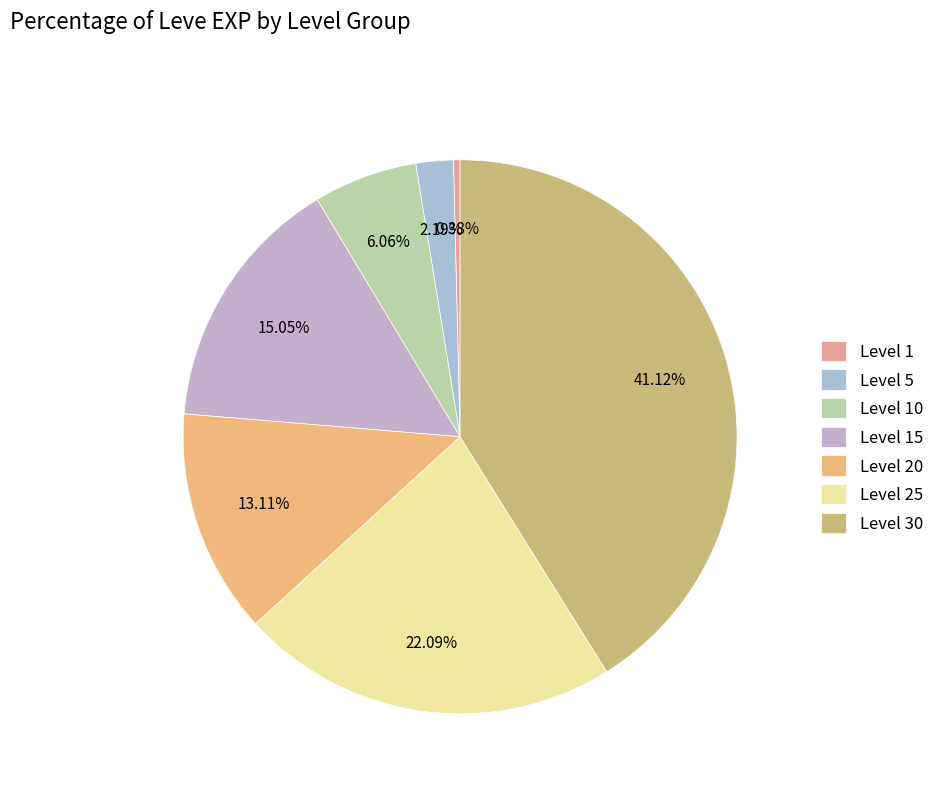

How many segments does this pie chart have?

7